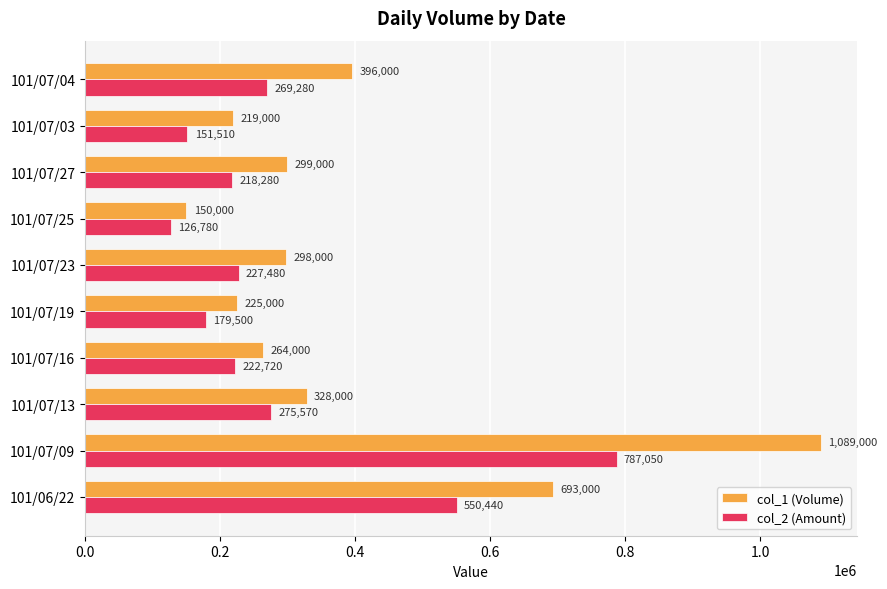

Which series has the largest range (max minus min)?

col_1 (Volume)